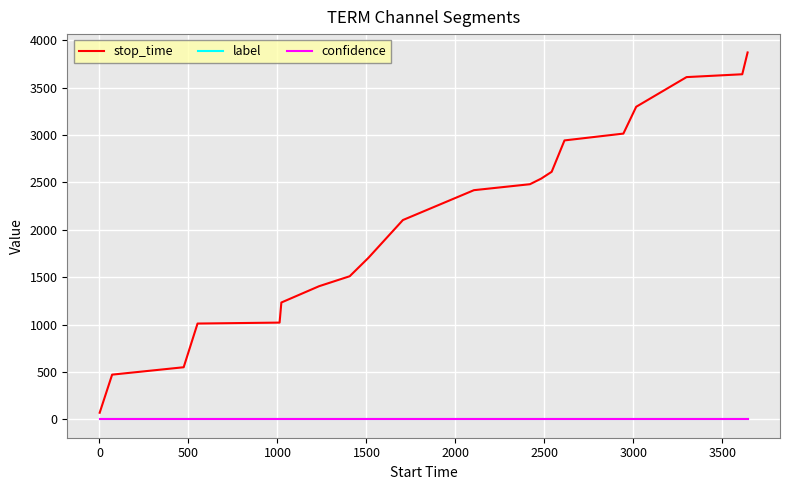

True or false: label and stop_time intersect in this chart.

False